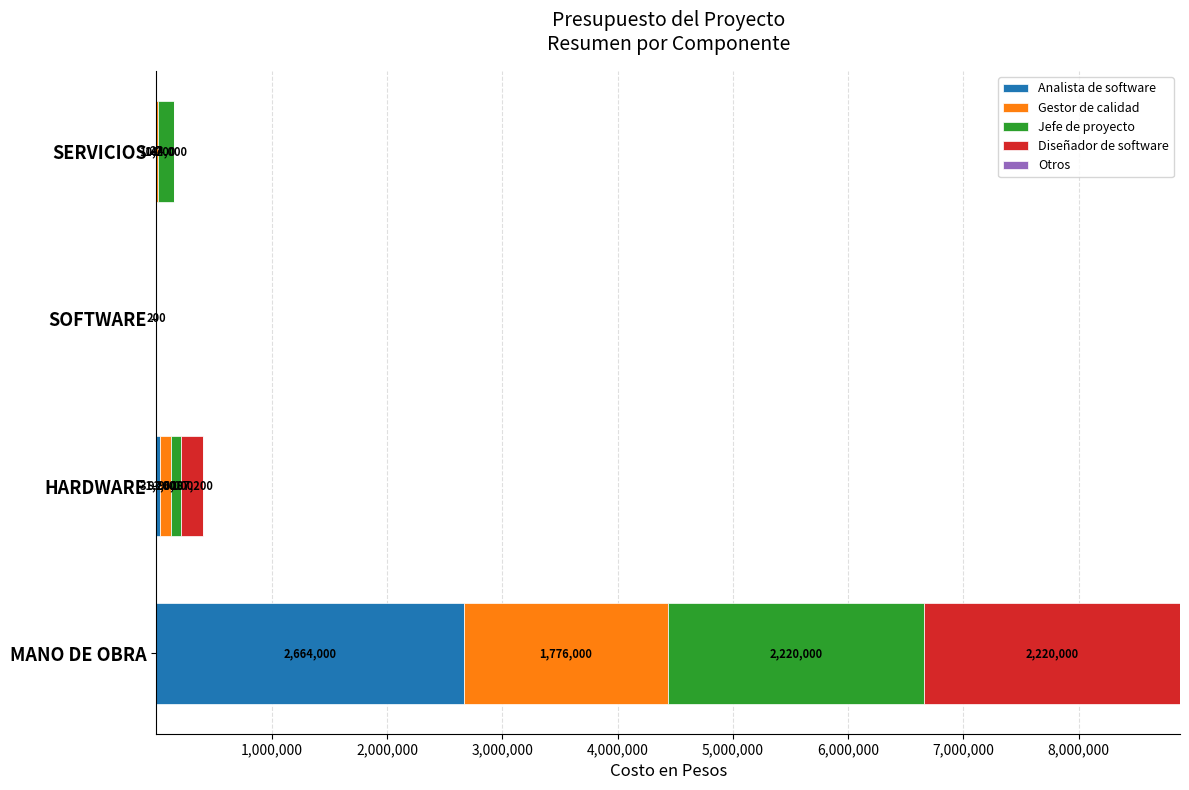

The value of Analista de software at MANO DE OBRA is 2664000.0. True or false?

True